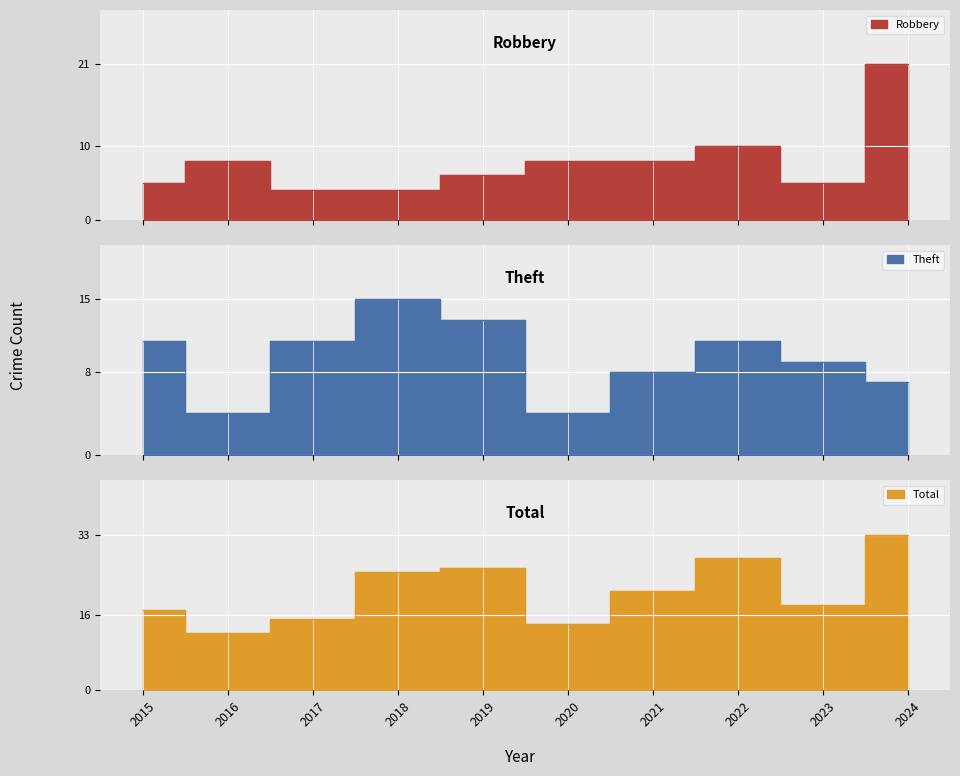

How many categories are shown in the chart?

10